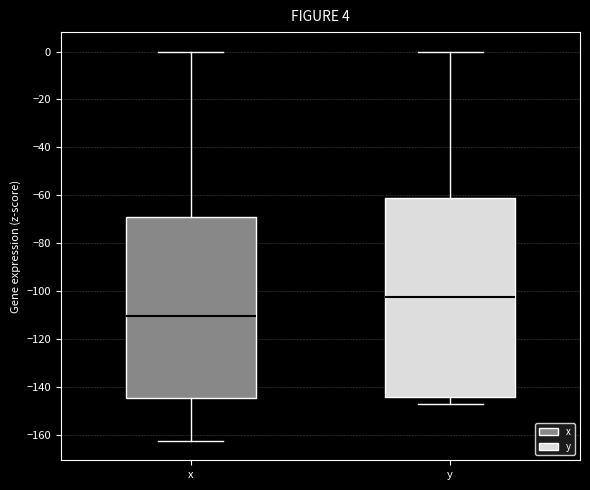

Which box's median line is the lowest?

x